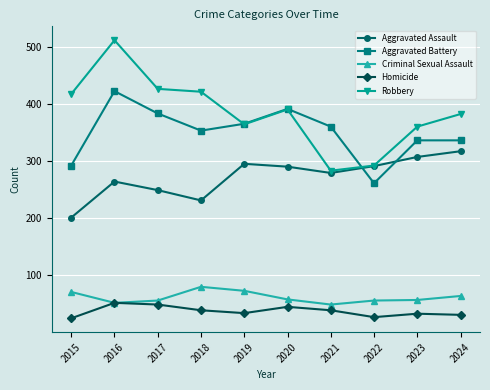

Which label corresponds to the largest value in the chart?

2016